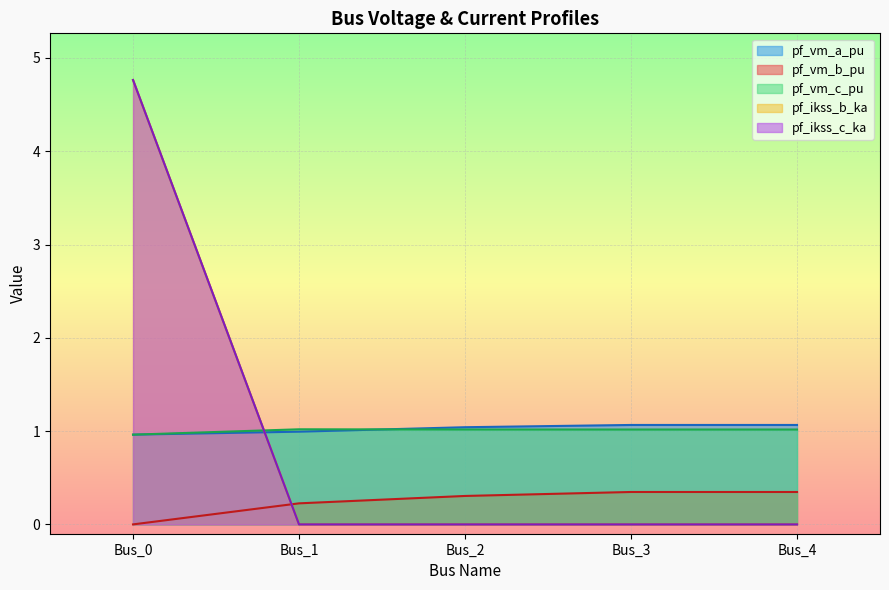

True or false: pf_ikss_c_ka has a value of -2.2 at Bus_3.

False